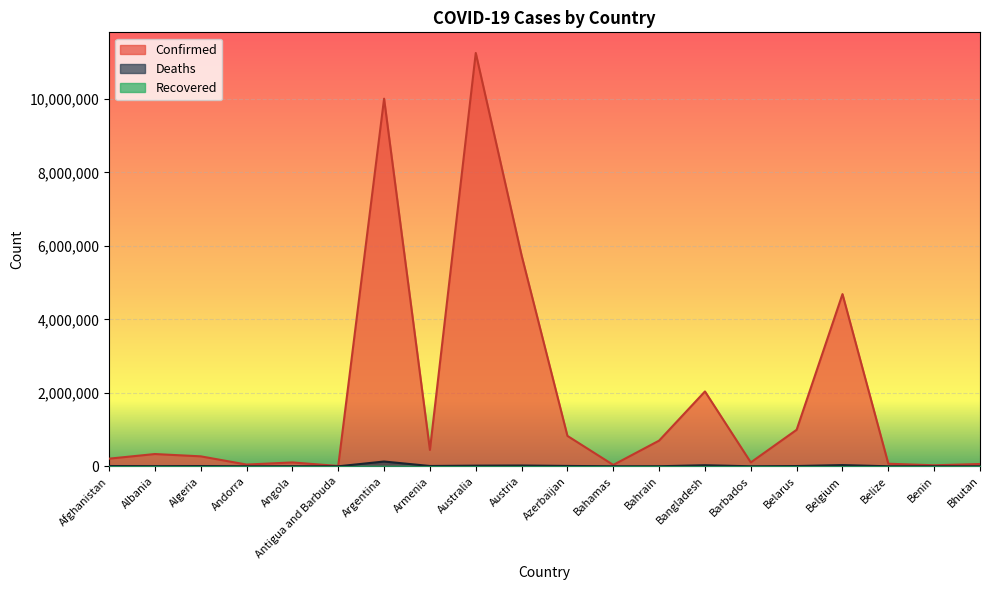

Reading right to left, what are all the values shown in this chart?

Confirmed: Bhutan=62551	Benin=27982	Belize=70397	Belgium=4686147	Belarus=994037	Barbados=105905	Bangladesh=2037331	Bahrain=699433	Bahamas=37491	Azerbaijan=827228	Austria=5738797	Australia=11247412	Armenia=445976	Argentina=10004679	Antigua and Barbuda=9106	Angola=105095	Andorra=47781	Algeria=271277	Albania=334018	Afghanistan=207900
Deaths: Bhutan=21	Benin=163	Belize=688	Belgium=33478	Belarus=7118	Barbados=569	Bangladesh=29441	Bahrain=1539	Bahamas=833	Azerbaijan=10042	Austria=21558	Australia=17712	Armenia=8716	Argentina=130249	Antigua and Barbuda=146	Angola=1930	Andorra=165	Algeria=6881	Albania=3596	Afghanistan=7854